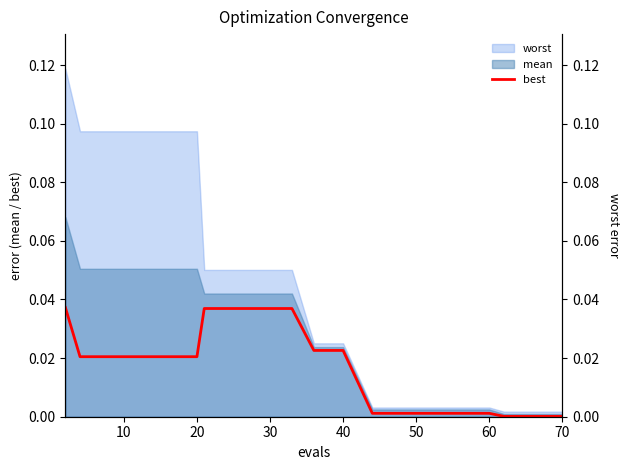

Is it true that best equals 0.0 at 70?

True